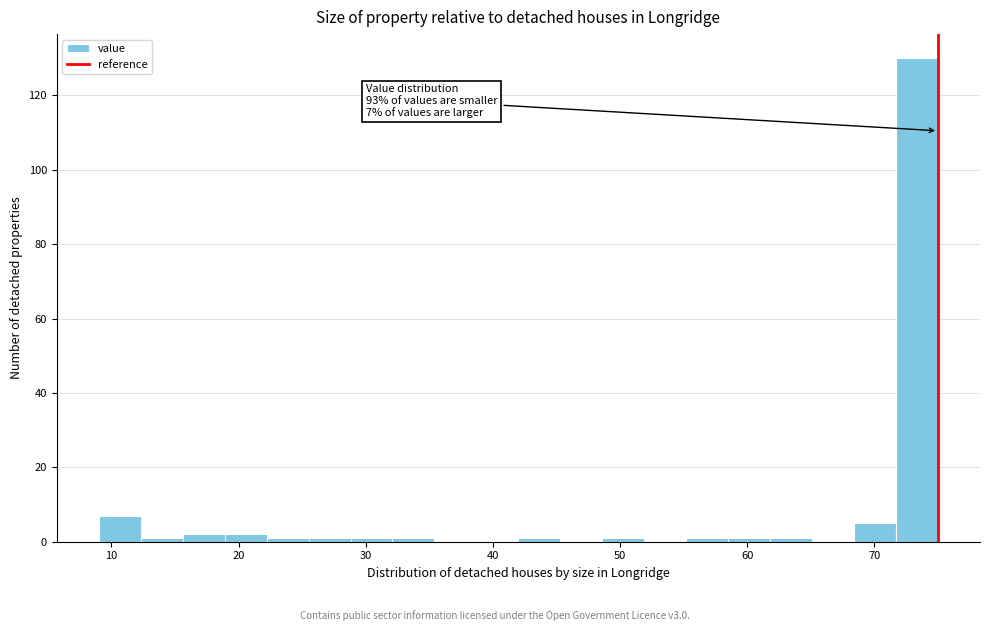

Read against the x-axis, roughly where is the centre of the tallest bar?

73